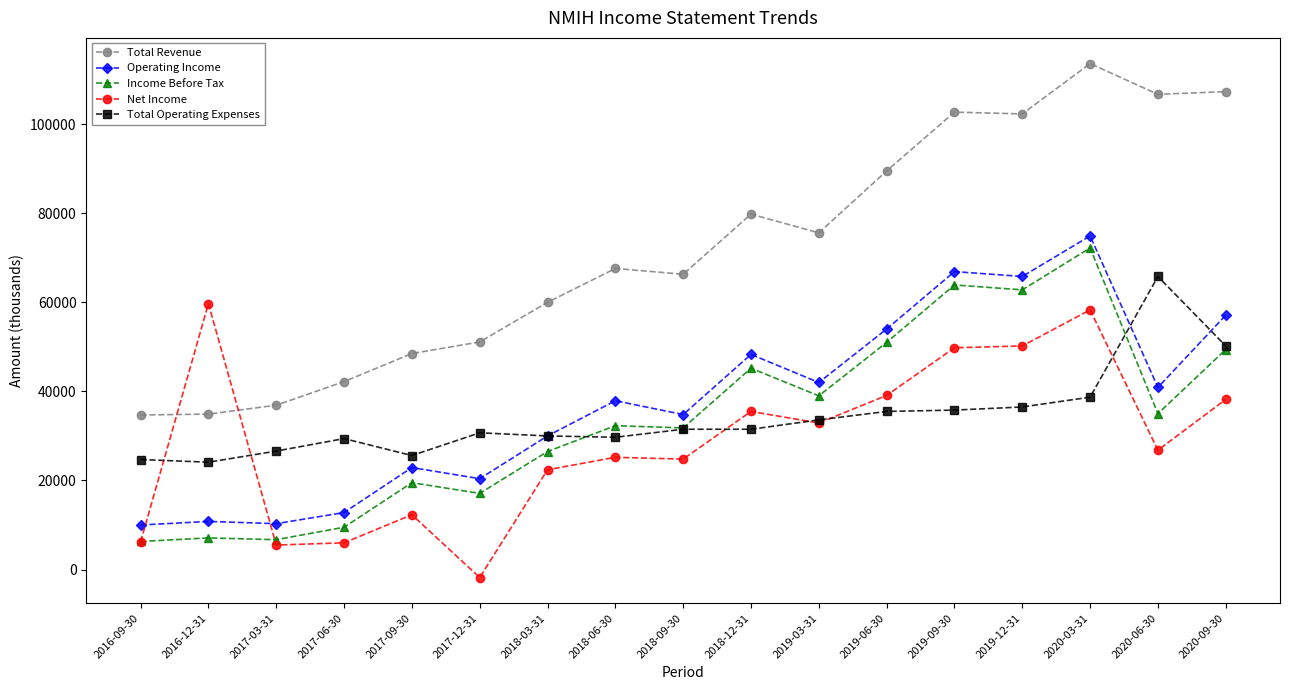

Which series changed the most between 2020-03-31 and 2020-09-30?

Income Before Tax